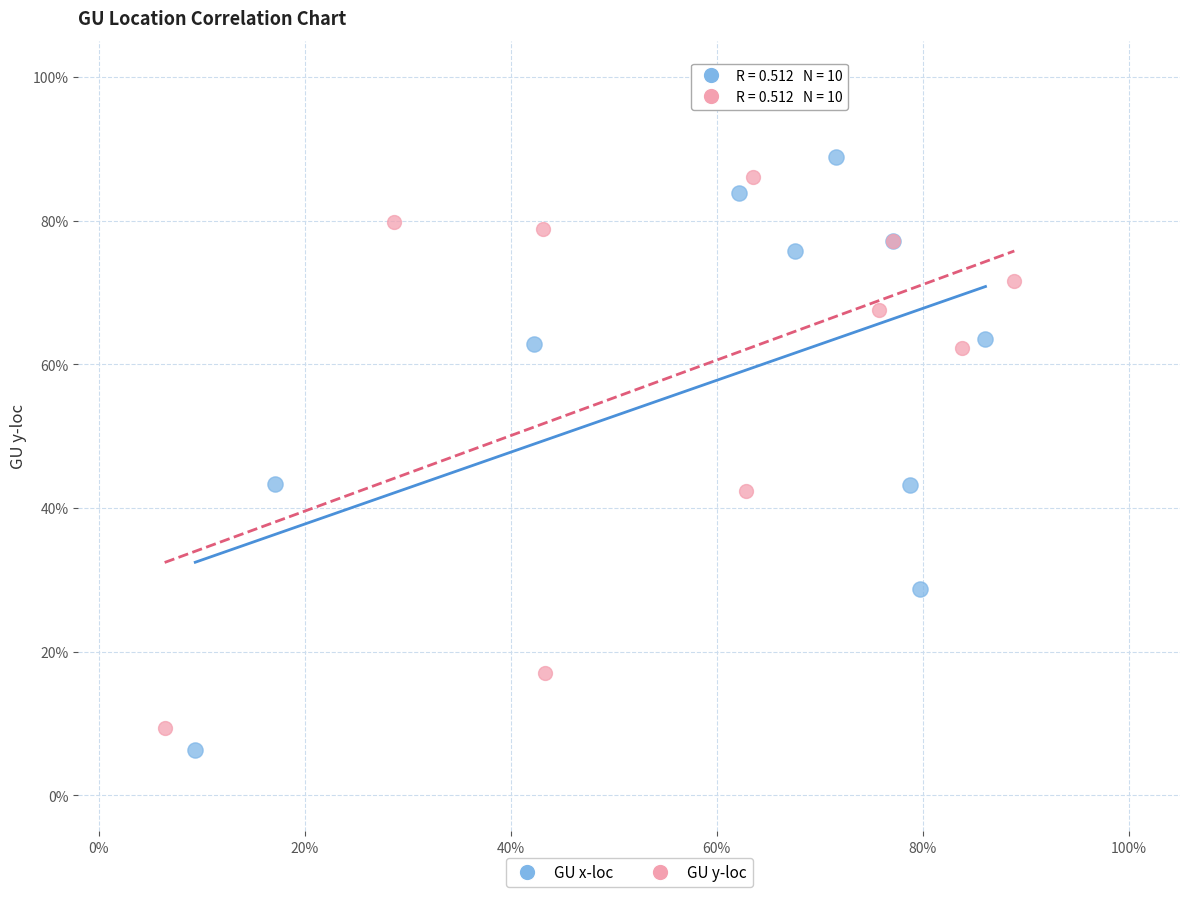

Which series contains the lowest Y value?

GU x-loc